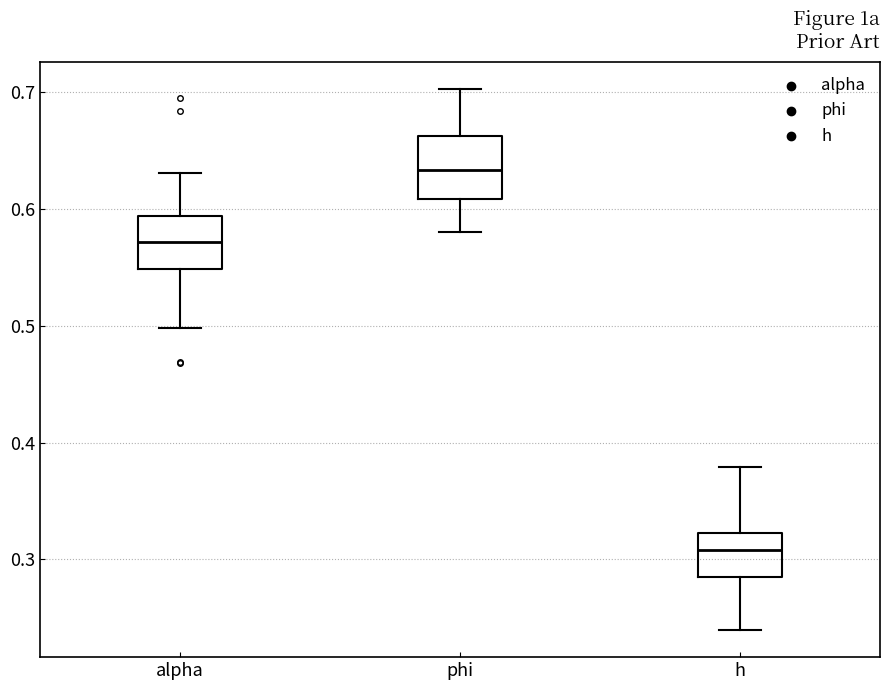

Reading left to right, read every box against the y-axis: the position of its median line, the range the box covers, and the ends of its whiskers. The values are not printed on the chart, so give them approximately, as read against the axis.

alpha: median 0.57, box 0.55 to 0.59, whiskers 0.50 to 0.63
phi: median 0.63, box 0.61 to 0.66, whiskers 0.58 to 0.70
h: median 0.31, box 0.28 to 0.32, whiskers 0.24 to 0.38